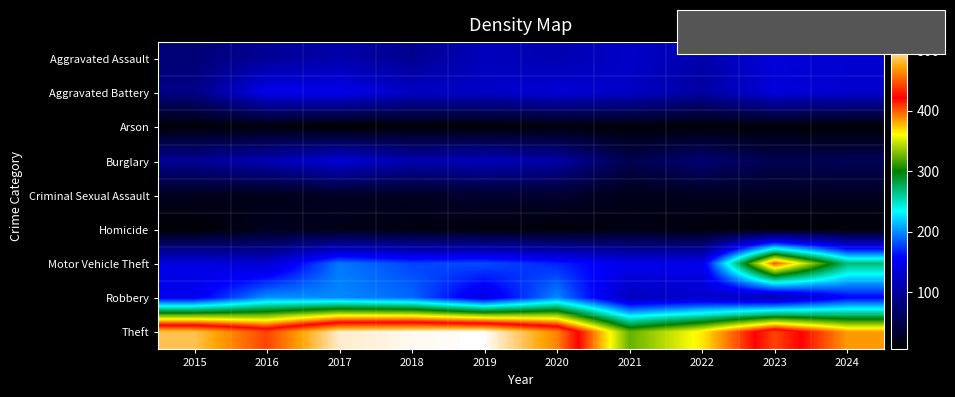

What is the total value across all series at 2016?

1183